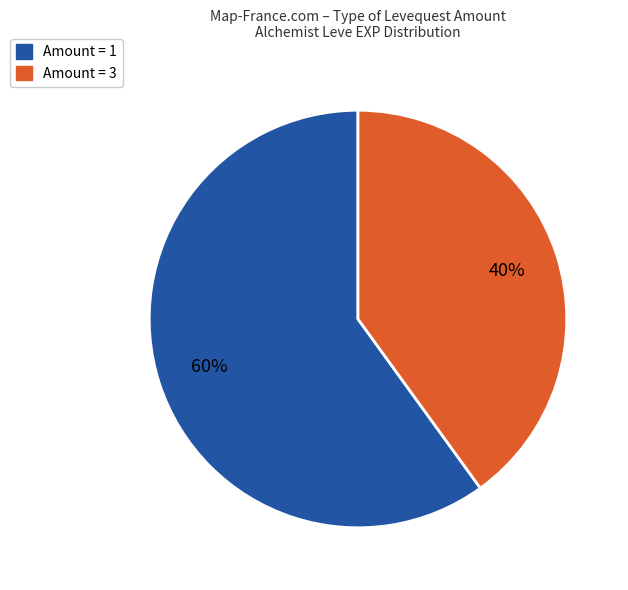

To the nearest percent, what is the difference between the largest and smallest slice percentages?

20%